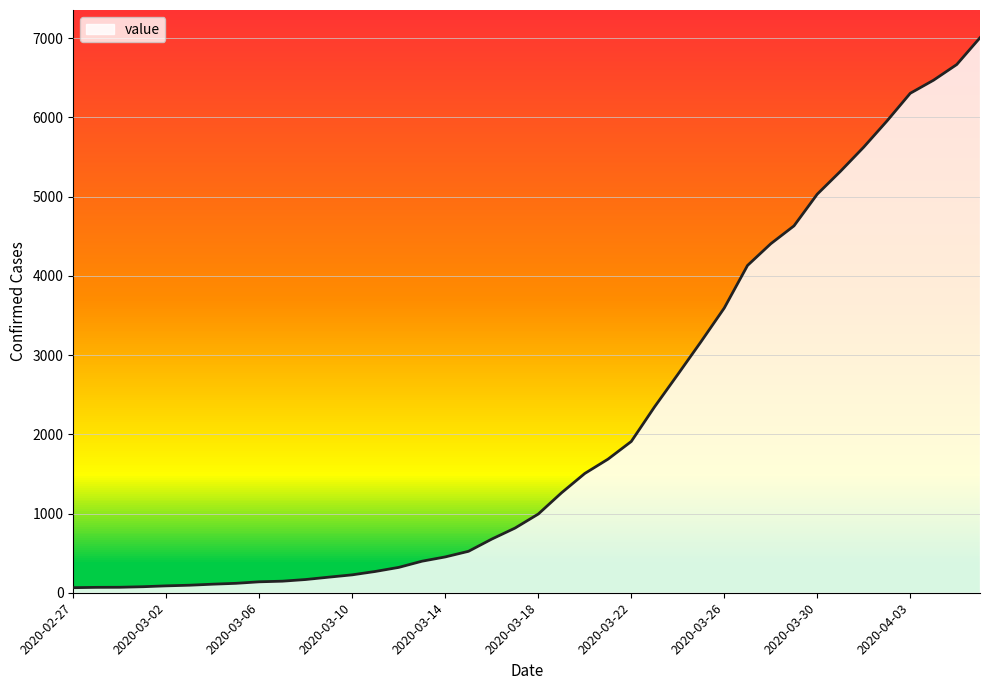

What is the maximum value shown in the chart?

7004